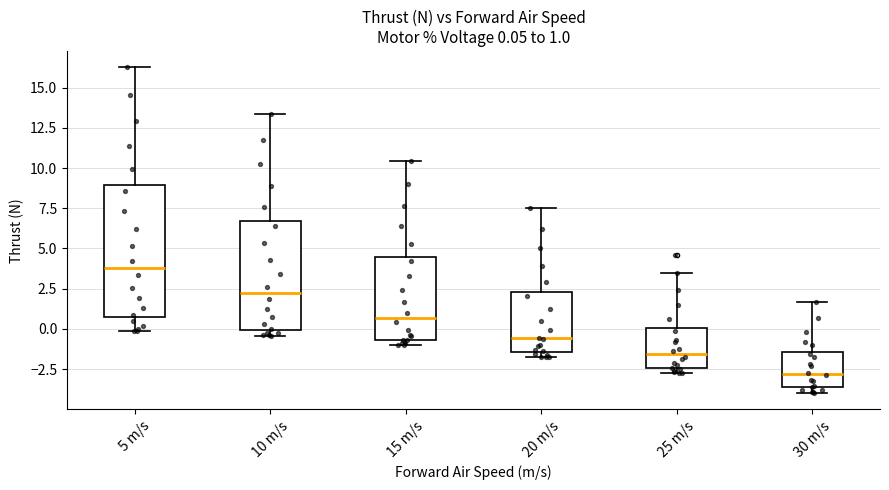

Which box's median line is the highest?

5 m/s